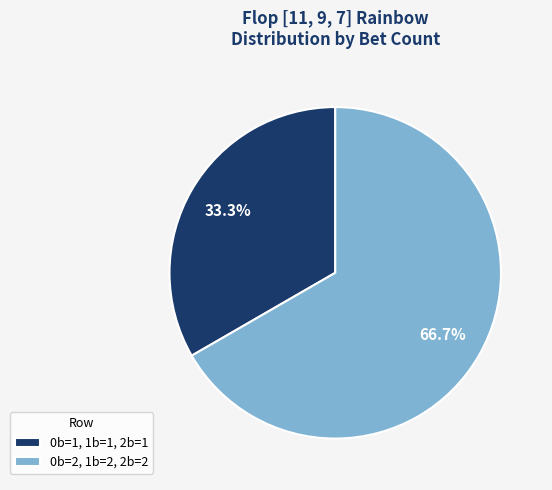

True or false: 0b=1, 1b=1, 2b=1 accounts for 33% of the total.

True